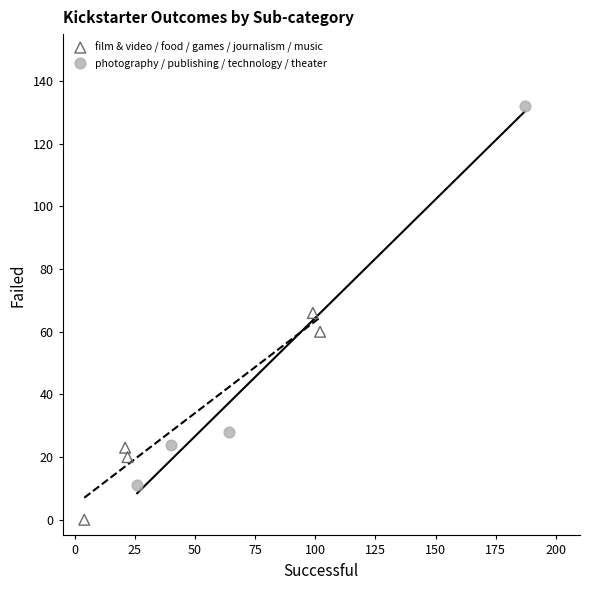

What are all the series names shown in the legend?

film & video / food / games / journalism / music, photography / publishing / technology / theater